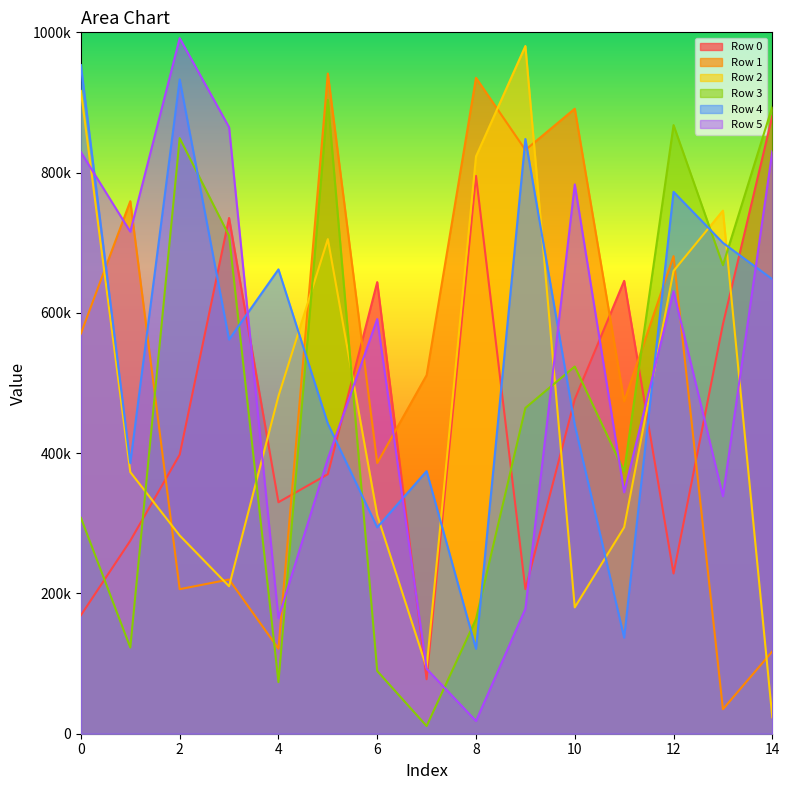

Is it true that Row 2 equals 180148 at 10?

True